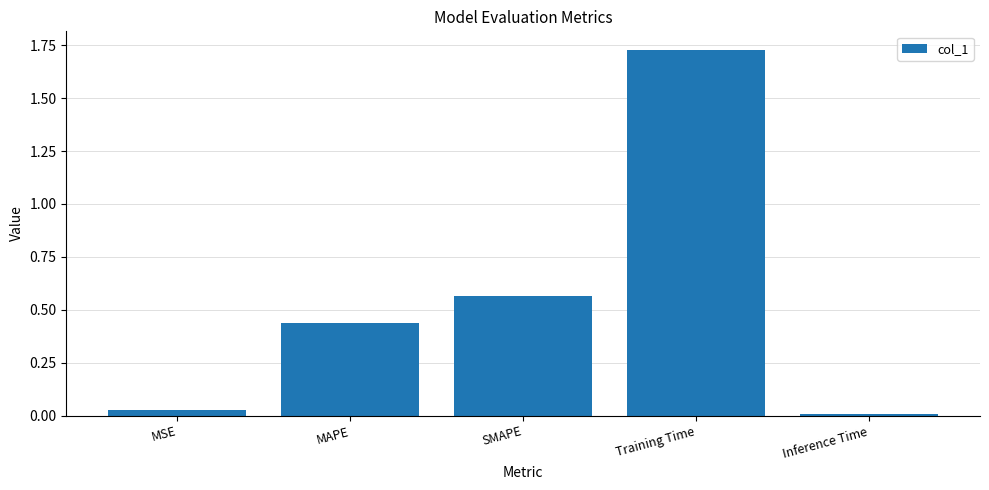

What position from the left is Training Time?

4